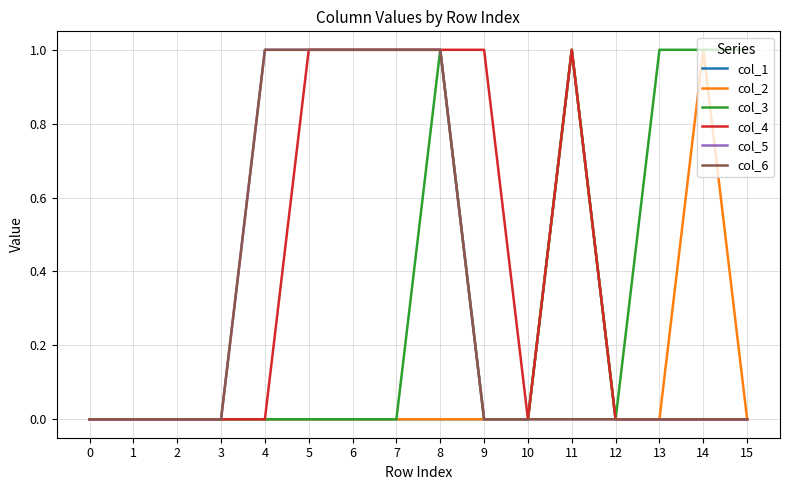

Is this an area chart (filled region under the line)?

No